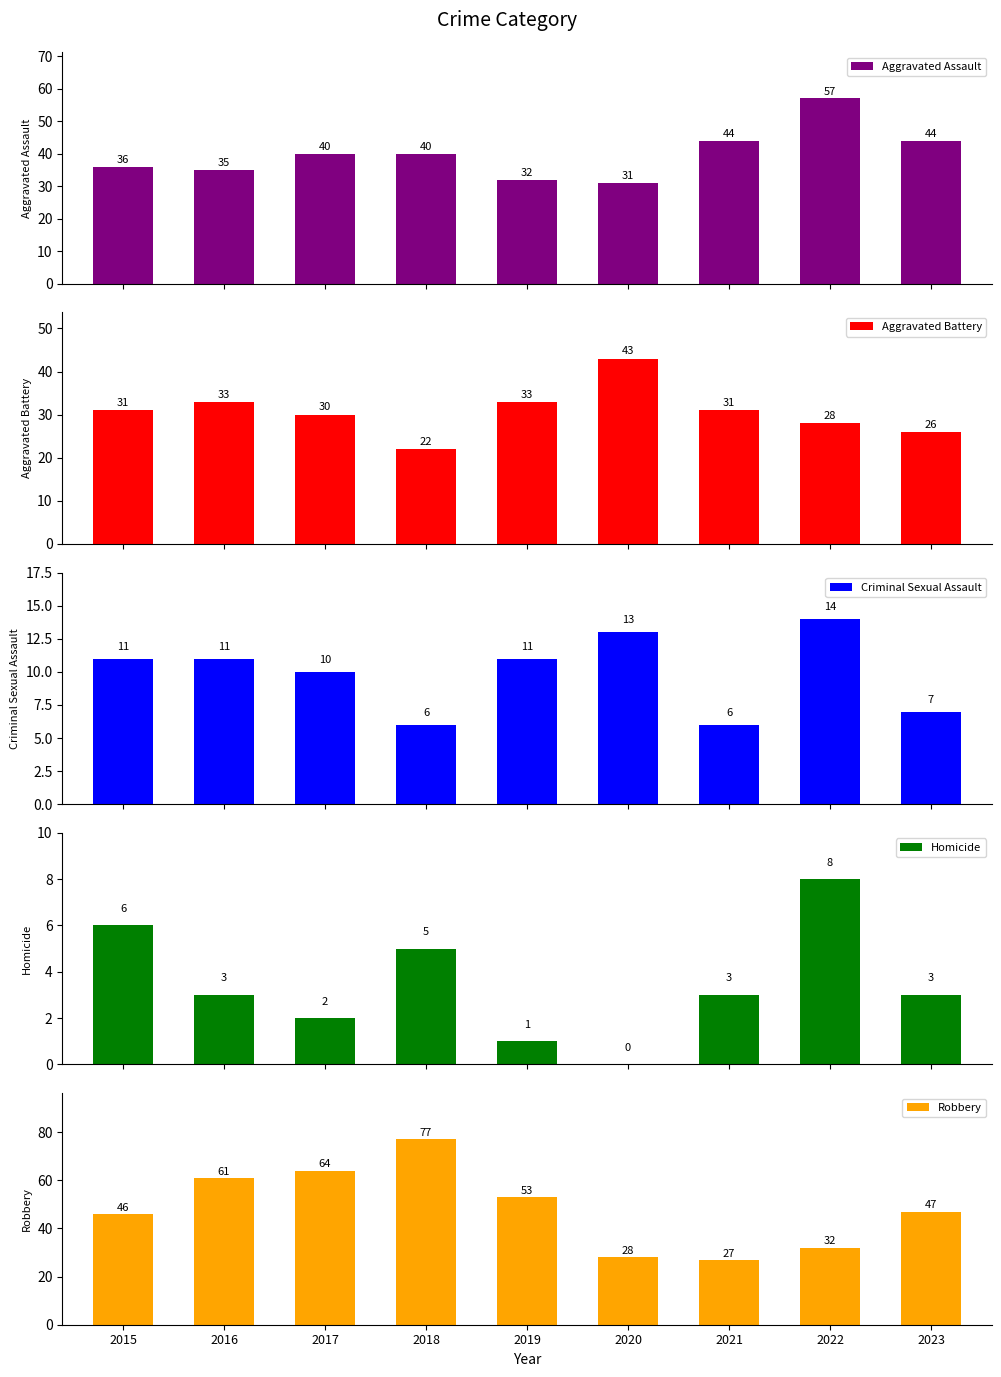

What is the value of the Aggravated Assault bar at the 6th from the left?

31